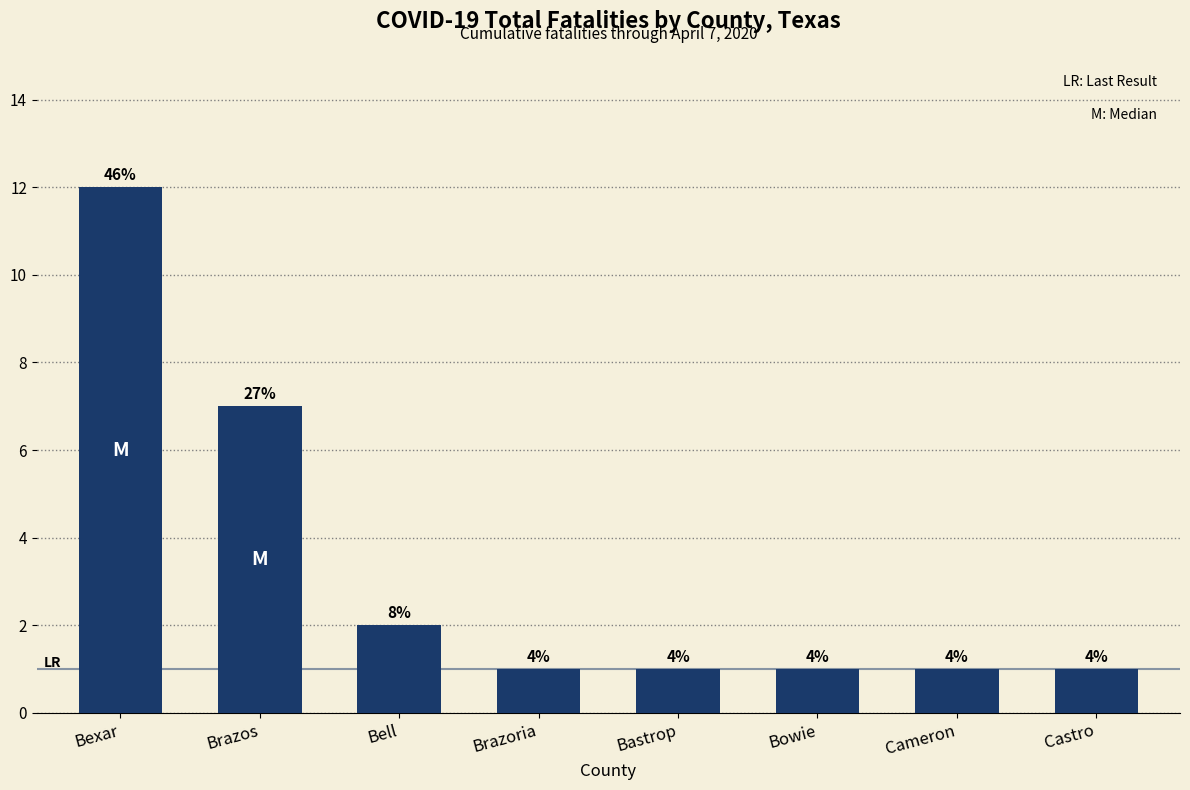

Reading left to right, list all the values displayed in this chart.

12	7	2	1	1	1	1	1